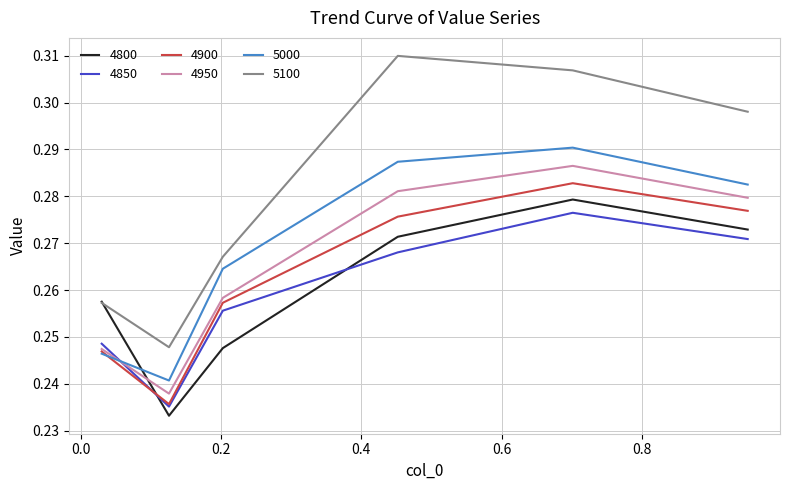

True or false: 5100 and 4900 intersect in this chart.

False